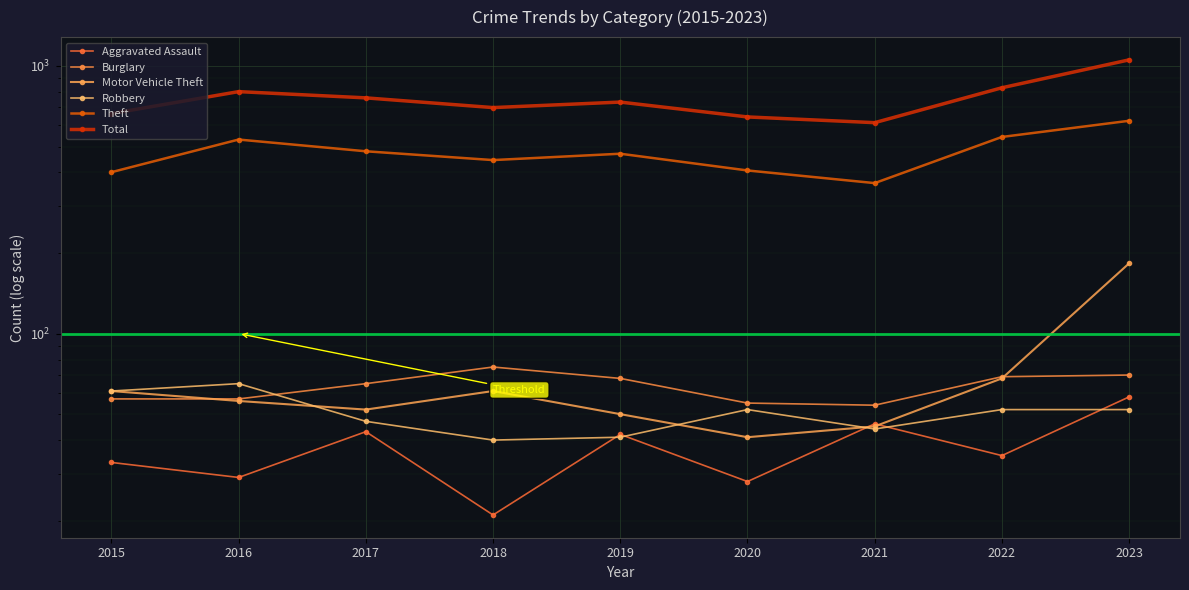

Reading left to right, list all the values displayed in this chart.

Aggravated Assault: 2015=33	2016=29	2017=43	2018=21	2019=42	2020=28	2021=46	2022=35	2023=58
Burglary: 2015=57	2016=57	2017=65	2018=75	2019=68	2020=55	2021=54	2022=69	2023=70
Motor Vehicle Theft: 2015=61	2016=56	2017=52	2018=61	2019=50	2020=41	2021=45	2022=68	2023=183
Robbery: 2015=61	2016=65	2017=47	2018=40	2019=41	2020=52	2021=44	2022=52	2023=52
Theft: 2015=401	2016=531	2017=480	2018=445	2019=470	2020=407	2021=365	2022=543	2023=624
Total: 2015=664	2016=802	2017=760	2018=699	2019=733	2020=645	2021=614	2022=829	2023=1054